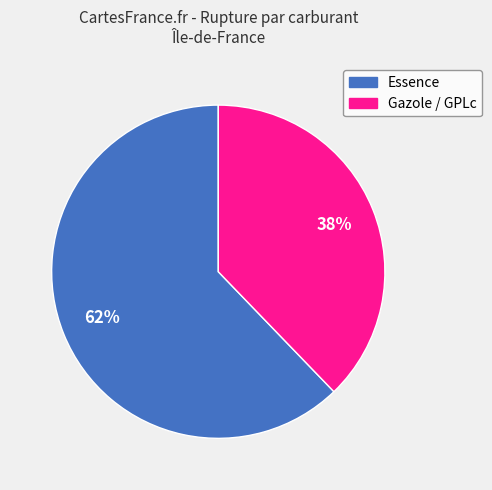

To the nearest percent, what is the average slice percentage?

50%